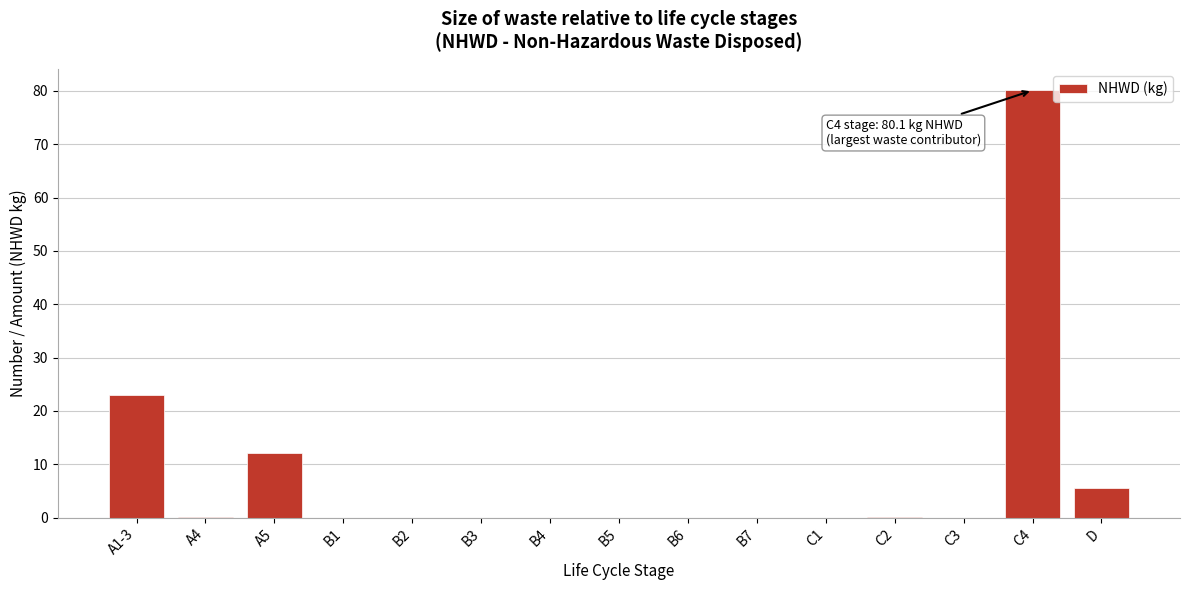

Read the value at D.

5.6